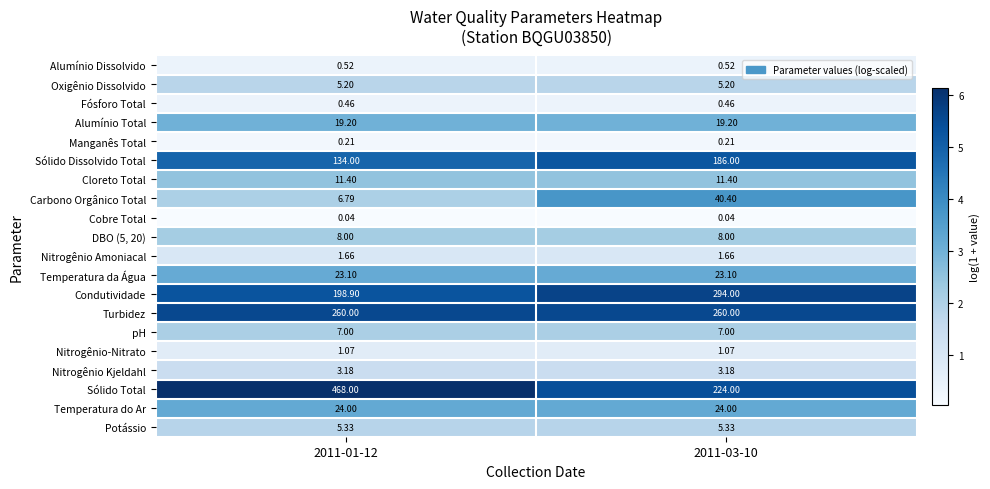

Is the value of DBO (5, 20) at 2011-01-12 greater than the value of Alumínio Dissolvido at 2011-03-10?

Yes